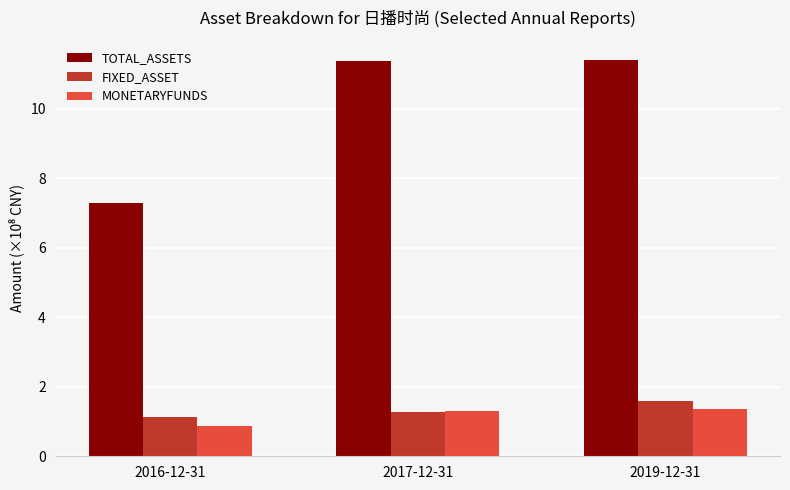

What is the smallest value displayed?

0.9